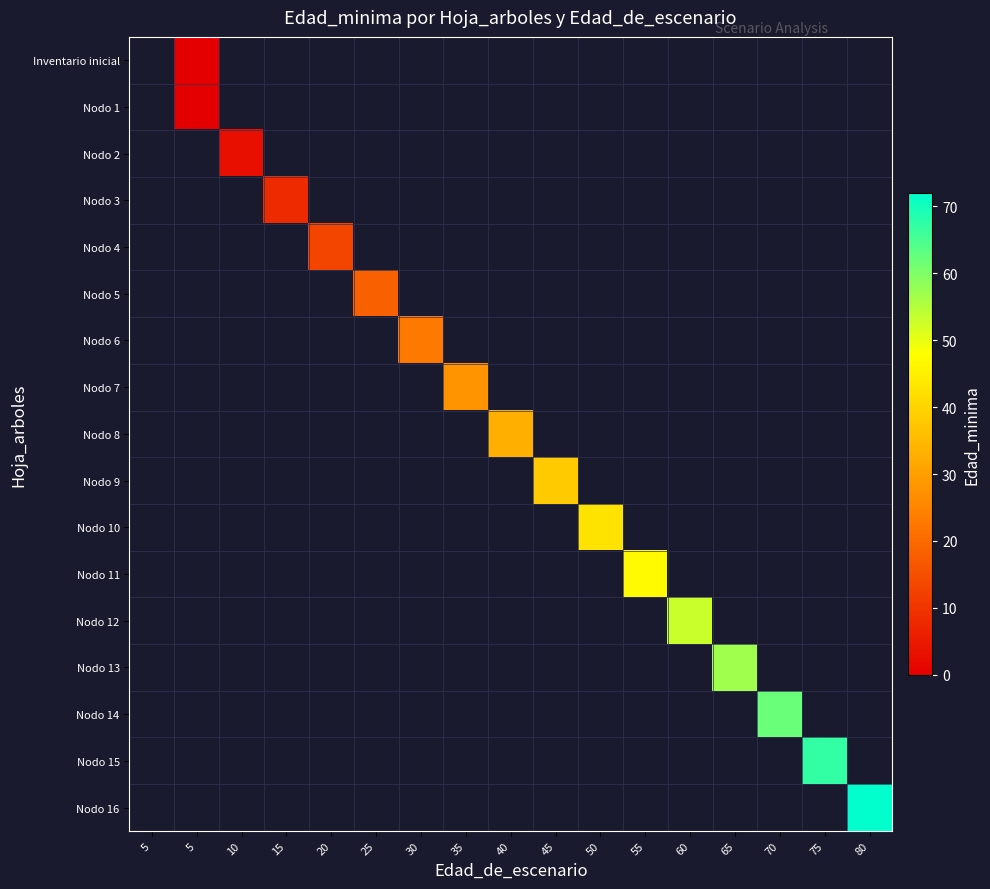

How many positive values does the Nodo 9 series have?

1